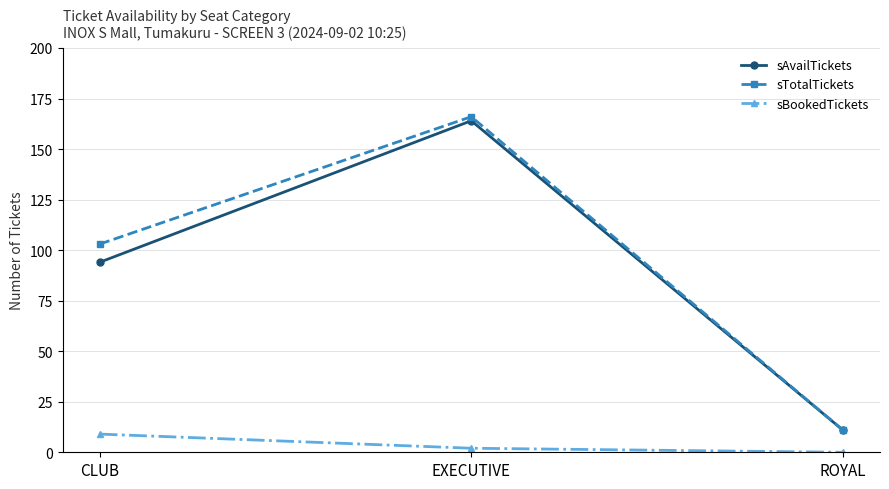

Which label corresponds to the largest value in the chart?

EXECUTIVE